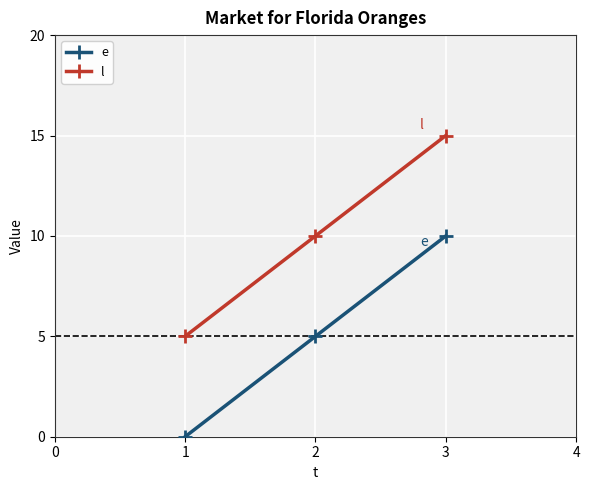

What is the difference between the second highest and minimum values in the l series?

5